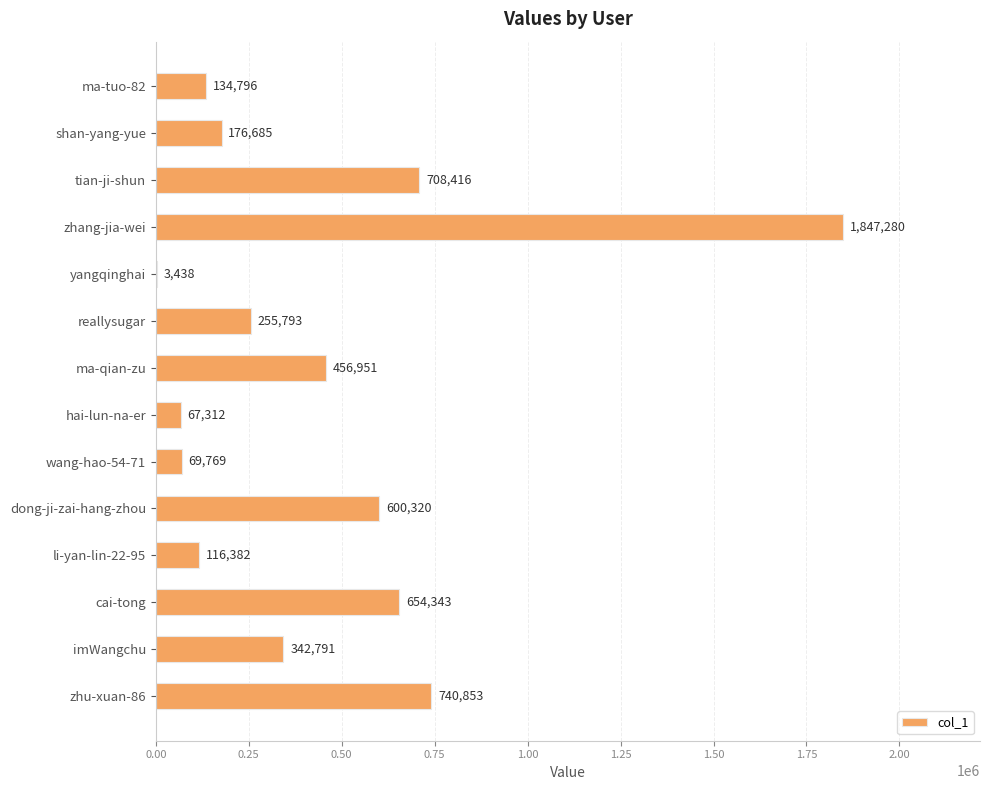

Read the value at imWangchu.

342791